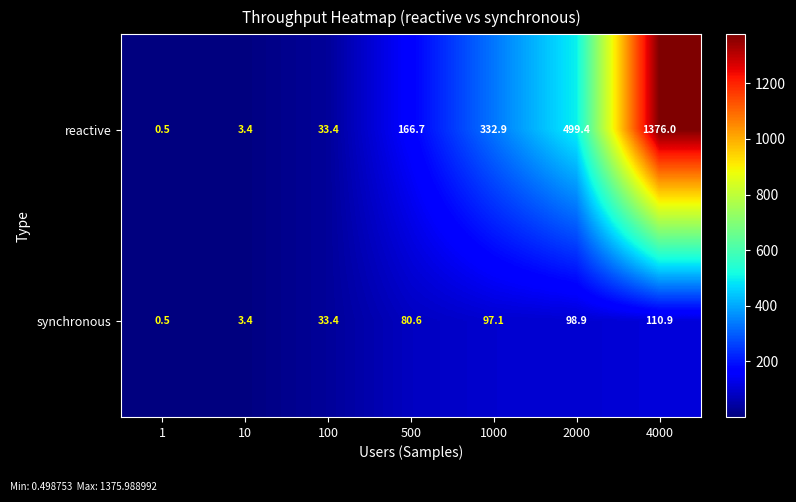

Where is synchronous nearest to the value 55?

100